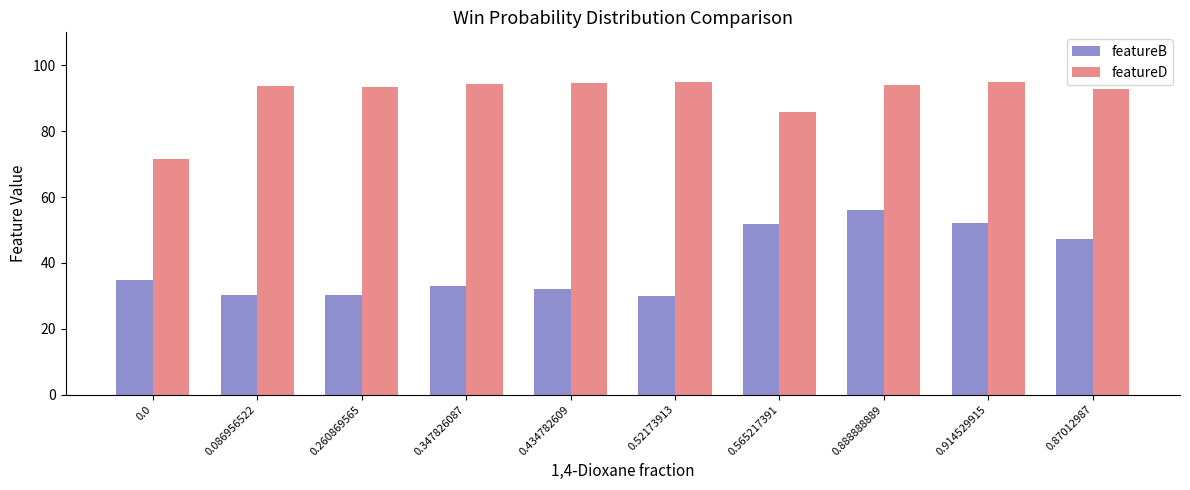

What is the difference between the maximum and minimum values in the featureD series?

23.3